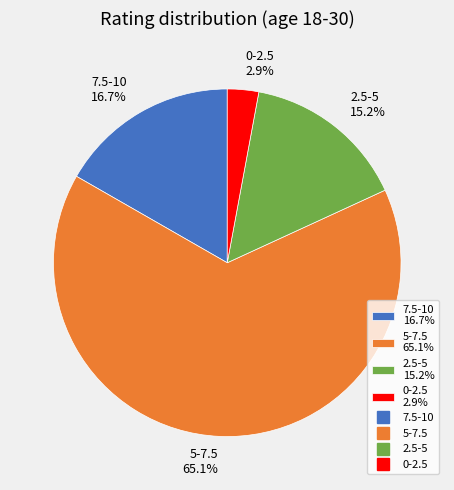

Which has a higher value, 2.5-5 15.2% or 7.5-10 16.7%?

7.5-10 16.7%